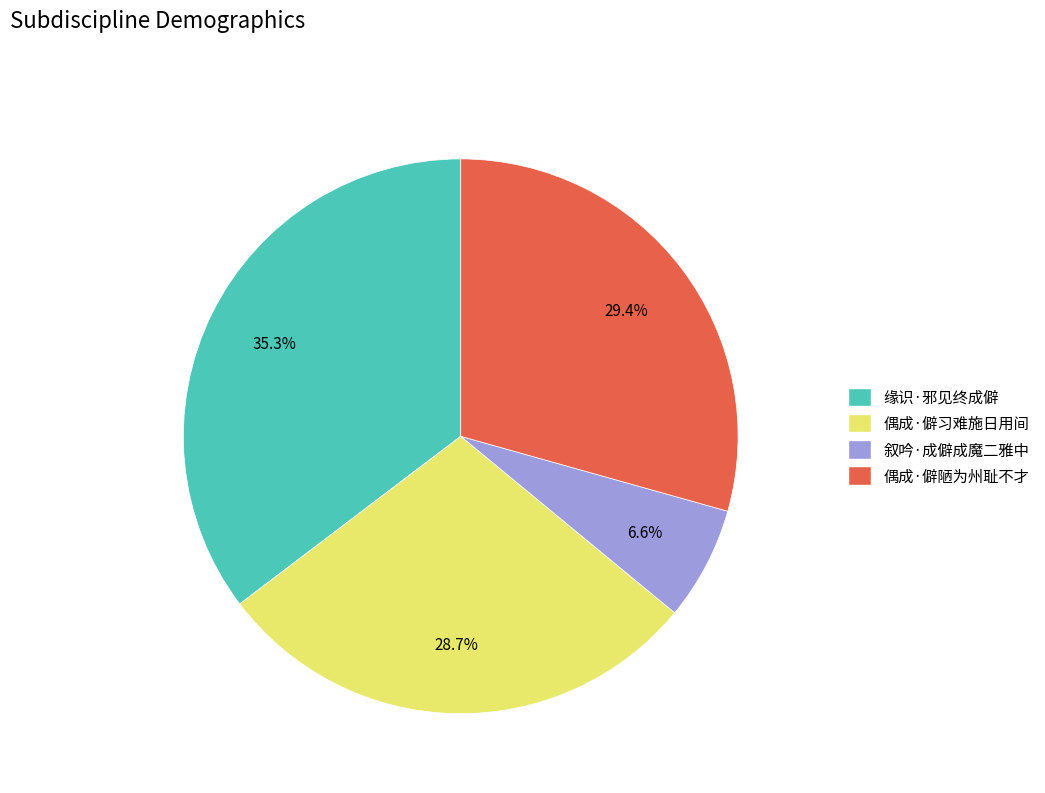

Which slice is the largest?

缘识·邪见终成僻